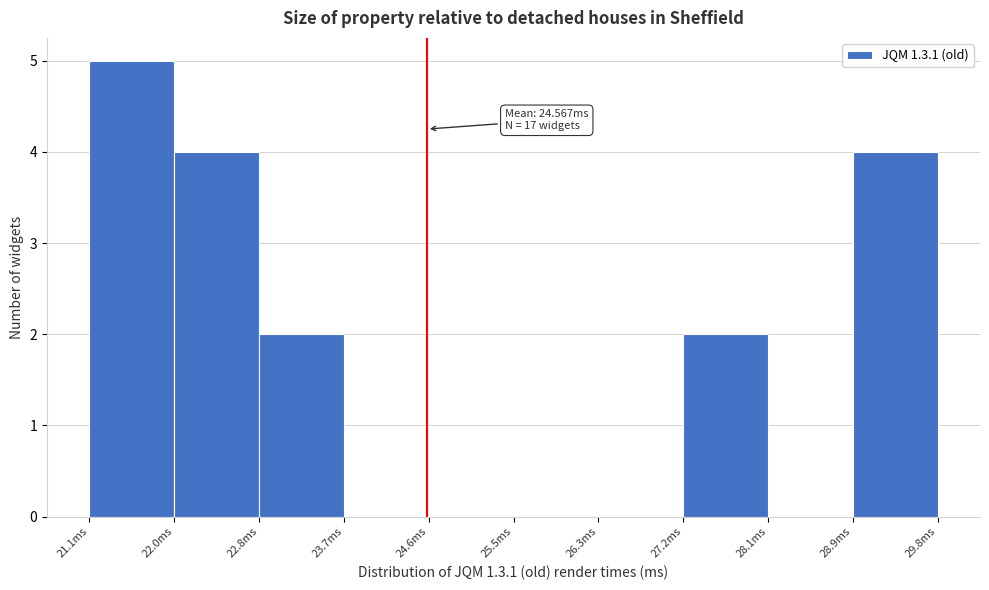

Which range on the x-axis has the tallest bar?

21.1 to 22.0